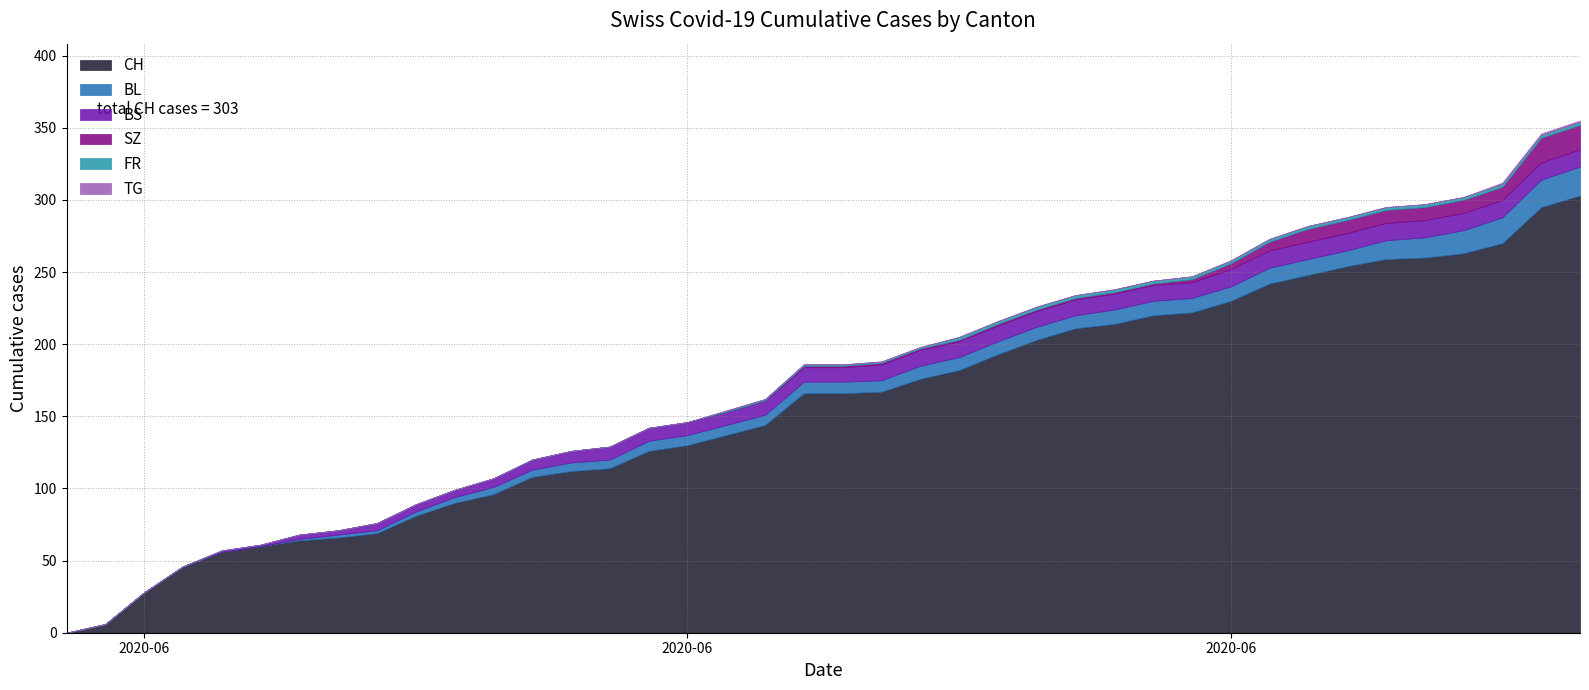

What is the difference between the highest and lowest values at 5?

60